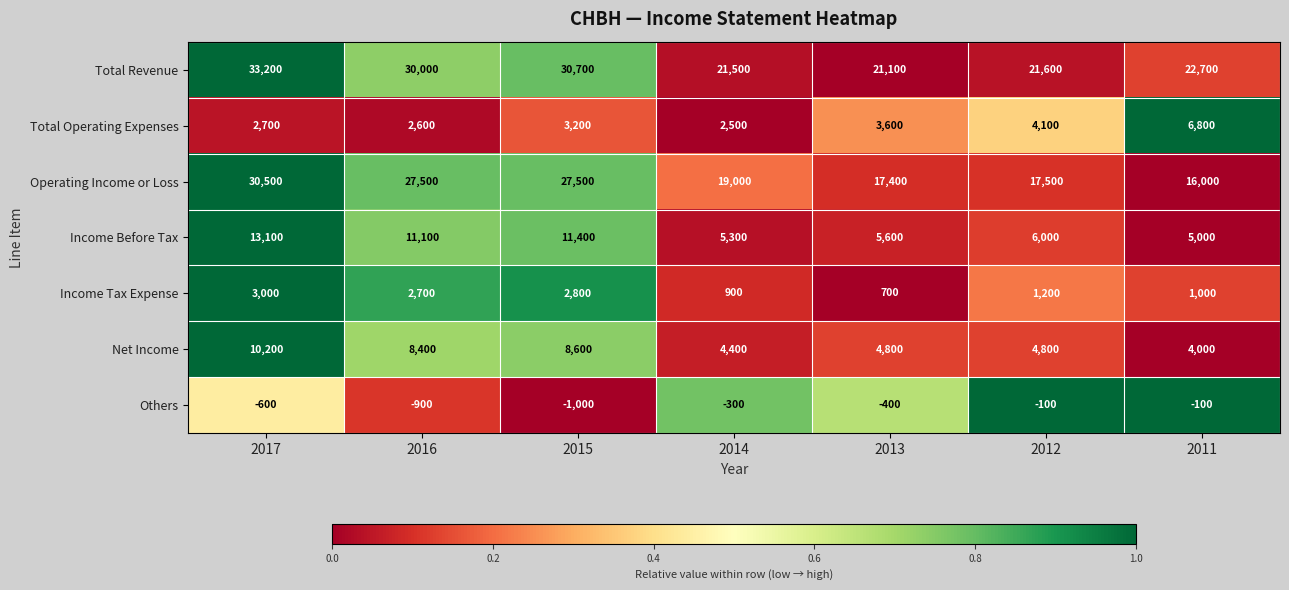

At how many categories does at least one series exceed 0?

7